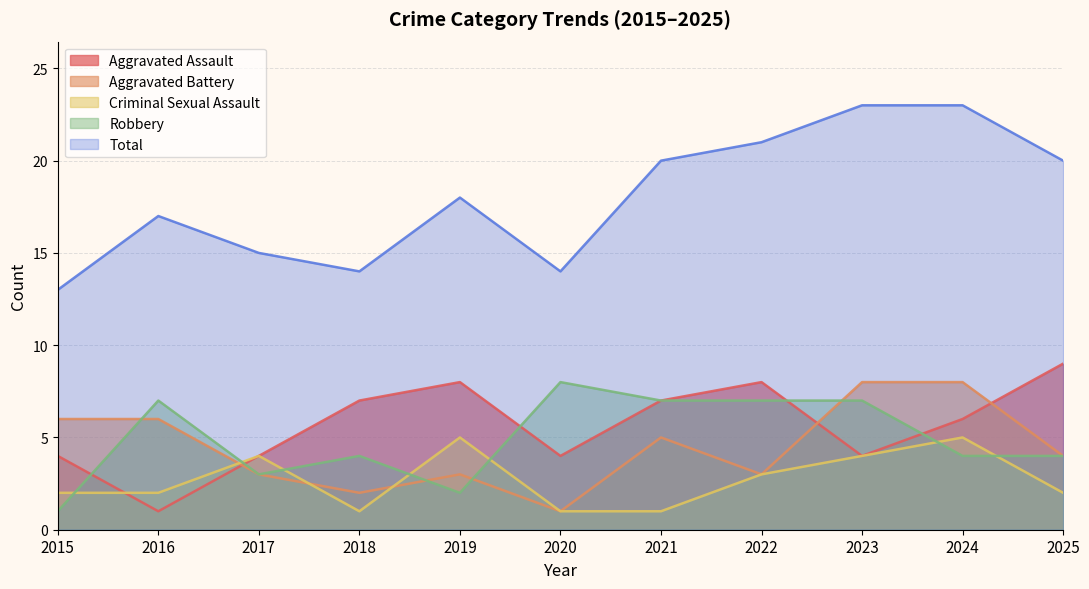

True or false: Aggravated Battery has a value of 13 at 2023.

False